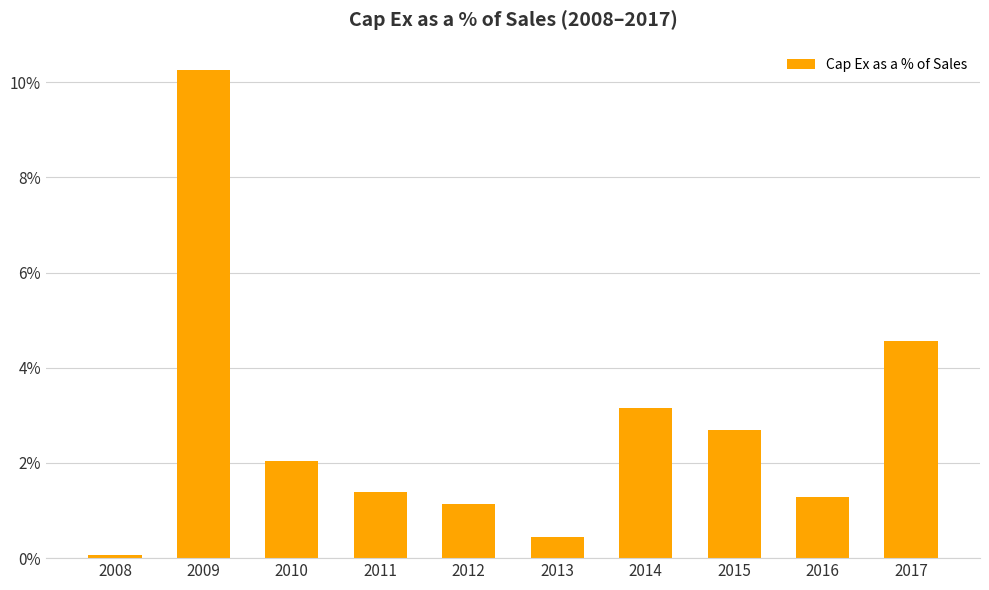

Reading left to right, list all the values displayed in this chart.

2008=0.1	2009=10.3	2010=2.0	2011=1.4	2012=1.1	2013=0.5	2014=3.2	2015=2.7	2016=1.3	2017=4.6